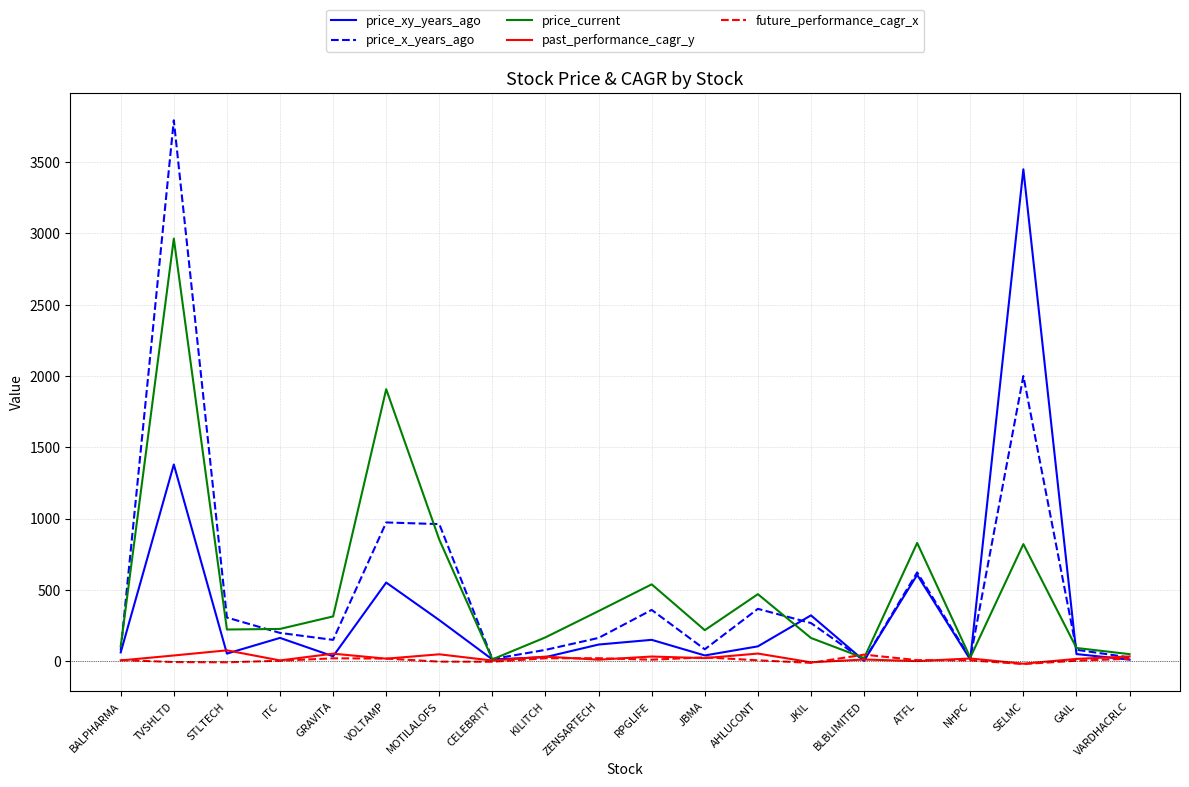

True or false: price_xy_years_ago has a value of 116.9 at ZENSARTECH.

True